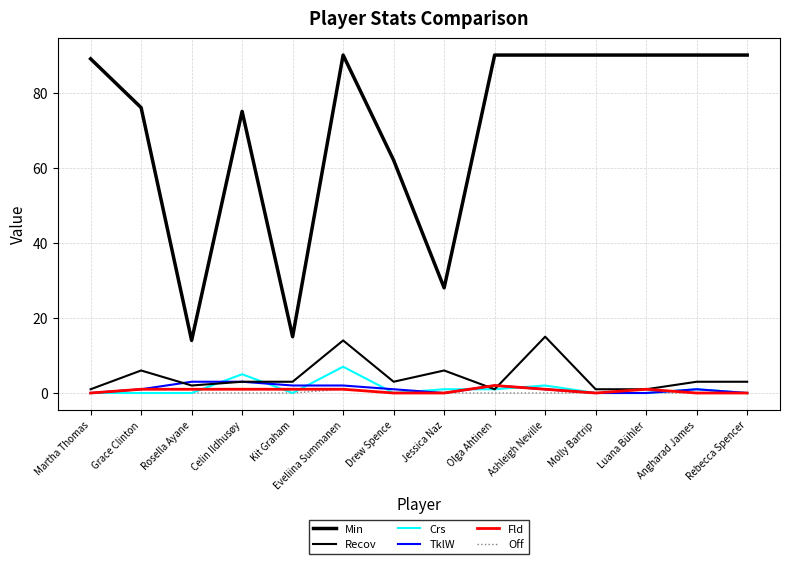

Is the value of TklW at Angharad James greater than the value of Recov at Luana Bühler?

No